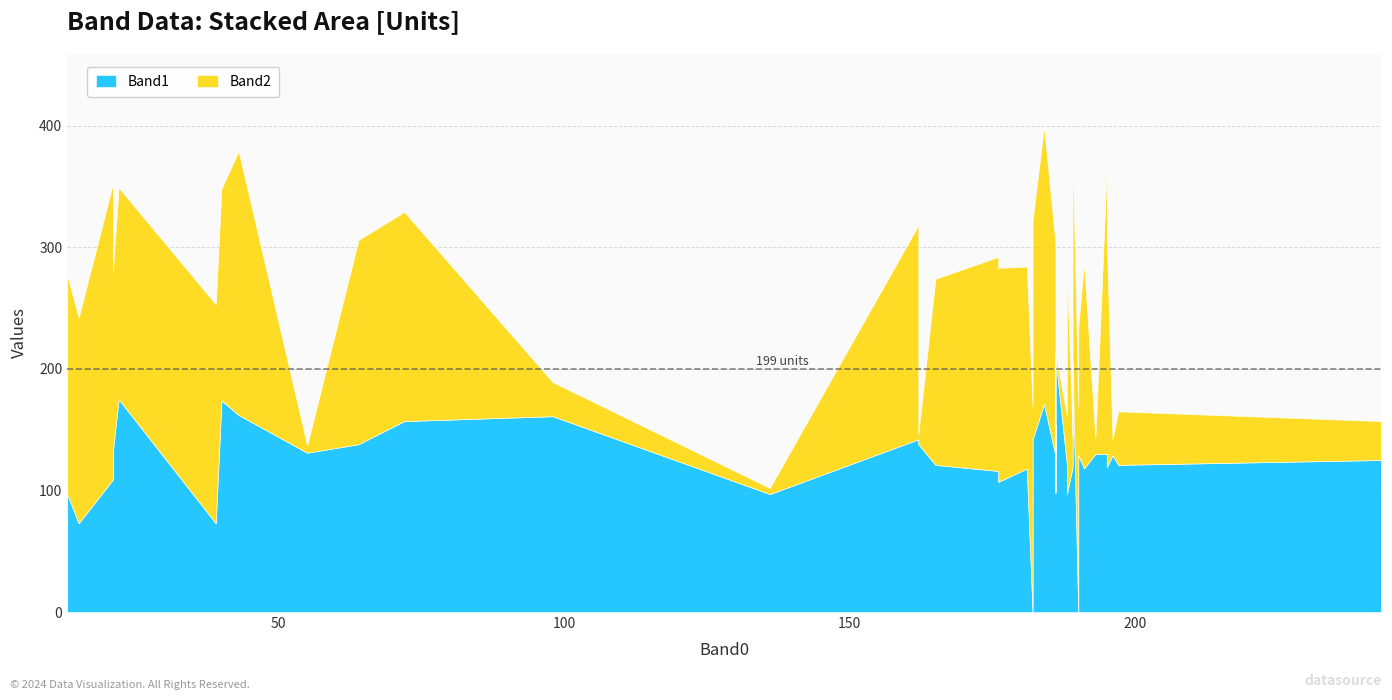

What is the value of the Band1 point at the 27th from the left?

210